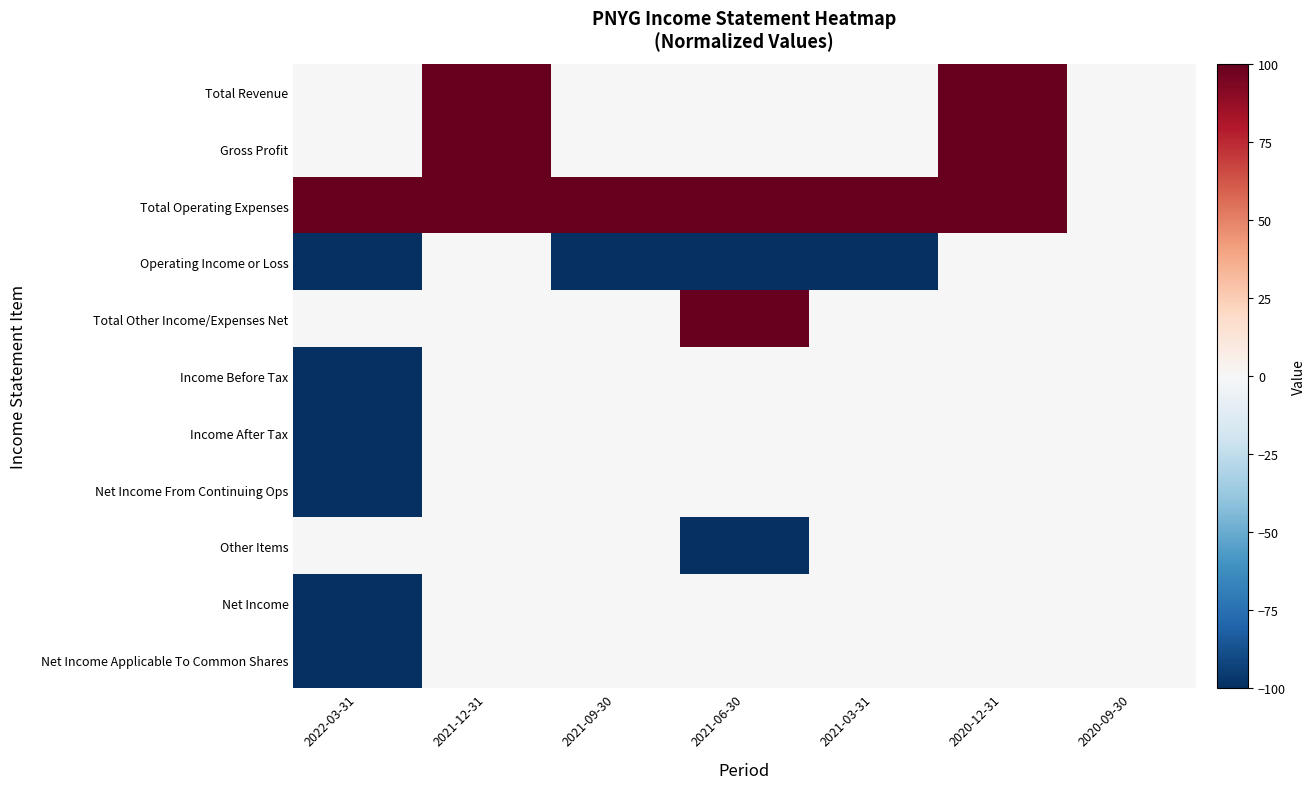

Reading right to left, transcribe all the data shown in this chart.

Total Revenue: 2020-09-30=0	2020-12-31=100	2021-03-31=0	2021-06-30=0	2021-09-30=0	2021-12-31=100	2022-03-31=0
Gross Profit: 2020-09-30=0	2020-12-31=100	2021-03-31=0	2021-06-30=0	2021-09-30=0	2021-12-31=100	2022-03-31=0
Total Operating Expenses: 2020-09-30=0	2020-12-31=100	2021-03-31=100	2021-06-30=100	2021-09-30=100	2021-12-31=100	2022-03-31=100
Operating Income or Loss: 2020-09-30=0	2020-12-31=0	2021-03-31=-100	2021-06-30=-100	2021-09-30=-100	2021-12-31=0	2022-03-31=-100
Total Other Income/Expenses Net: 2020-09-30=0	2020-12-31=0	2021-03-31=0	2021-06-30=100	2021-09-30=0	2021-12-31=0	2022-03-31=0
Income Before Tax: 2020-09-30=0	2020-12-31=0	2021-03-31=0	2021-06-30=0	2021-09-30=0	2021-12-31=0	2022-03-31=-100
Income After Tax: 2020-09-30=0	2020-12-31=0	2021-03-31=0	2021-06-30=0	2021-09-30=0	2021-12-31=0	2022-03-31=-100
Net Income From Continuing Ops: 2020-09-30=0	2020-12-31=0	2021-03-31=0	2021-06-30=0	2021-09-30=0	2021-12-31=0	2022-03-31=-100
Other Items: 2020-09-30=0	2020-12-31=0	2021-03-31=0	2021-06-30=-100	2021-09-30=0	2021-12-31=0	2022-03-31=0
Net Income: 2020-09-30=0	2020-12-31=0	2021-03-31=0	2021-06-30=0	2021-09-30=0	2021-12-31=0	2022-03-31=-100
Net Income Applicable To Common Shares: 2020-09-30=0	2020-12-31=0	2021-03-31=0	2021-06-30=0	2021-09-30=0	2021-12-31=0	2022-03-31=-100